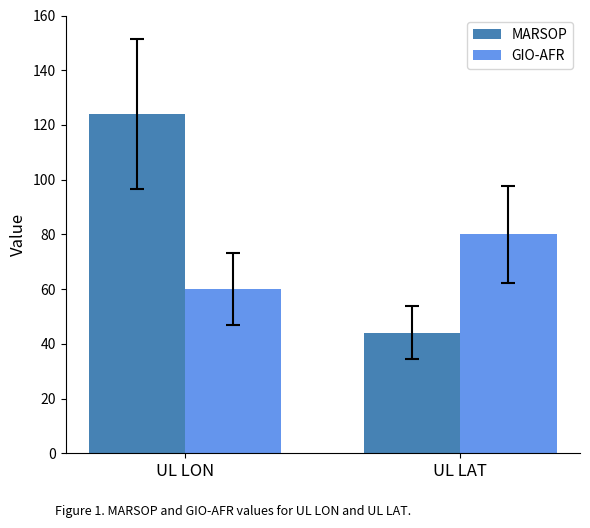

How many groups of bars are there?

2